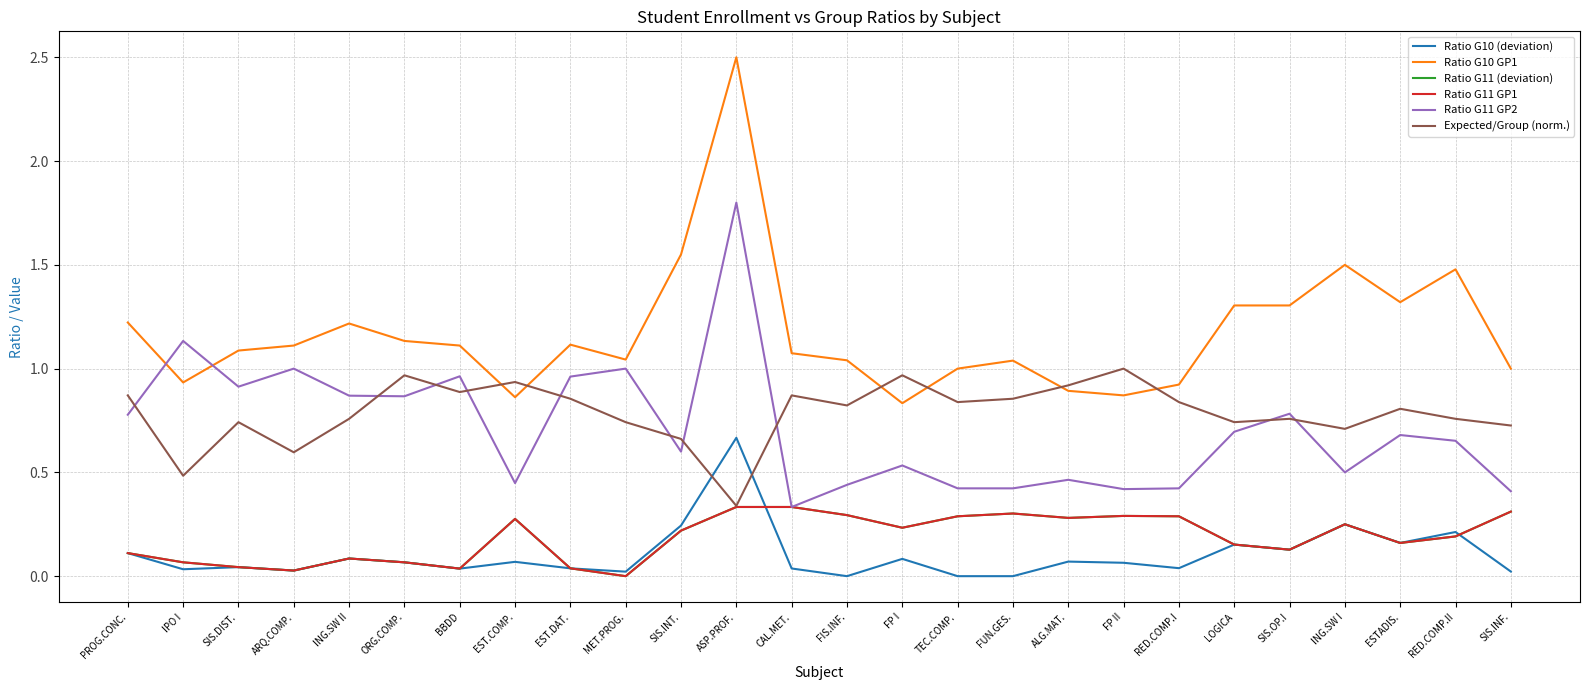

List the series in order of their peak value, lowest first.

Ratio G11 (deviation), Ratio G11 GP1, Ratio G10 (deviation), Expected/Group (norm.), Ratio G11 GP2, Ratio G10 GP1